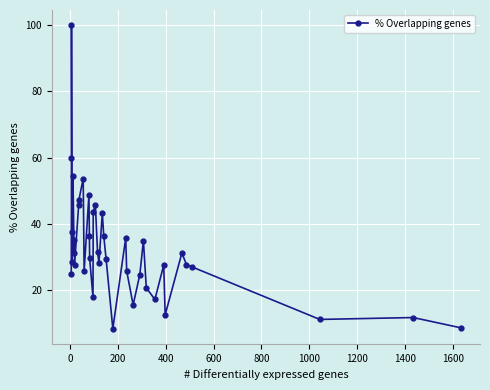

Is it true that the value at 22 is 23.4?

False